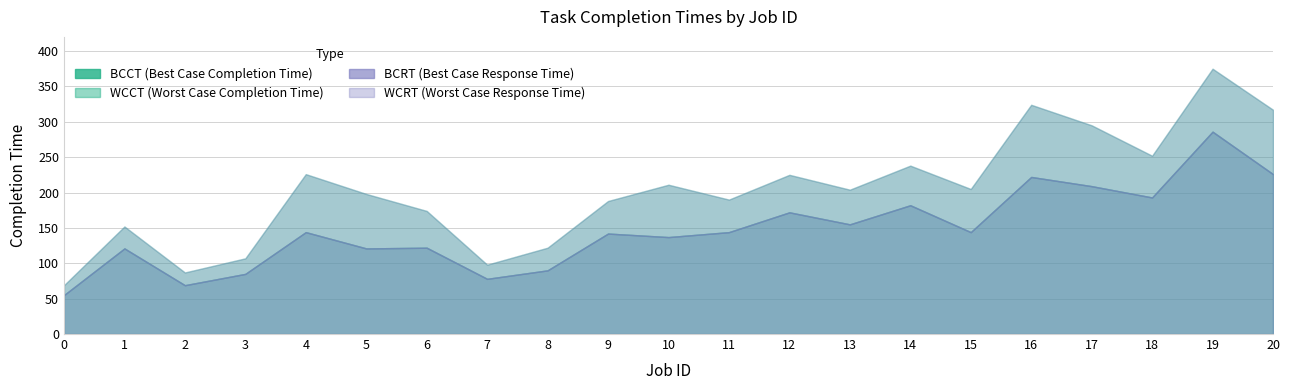

Where does the BCRT series first go above 144?

12